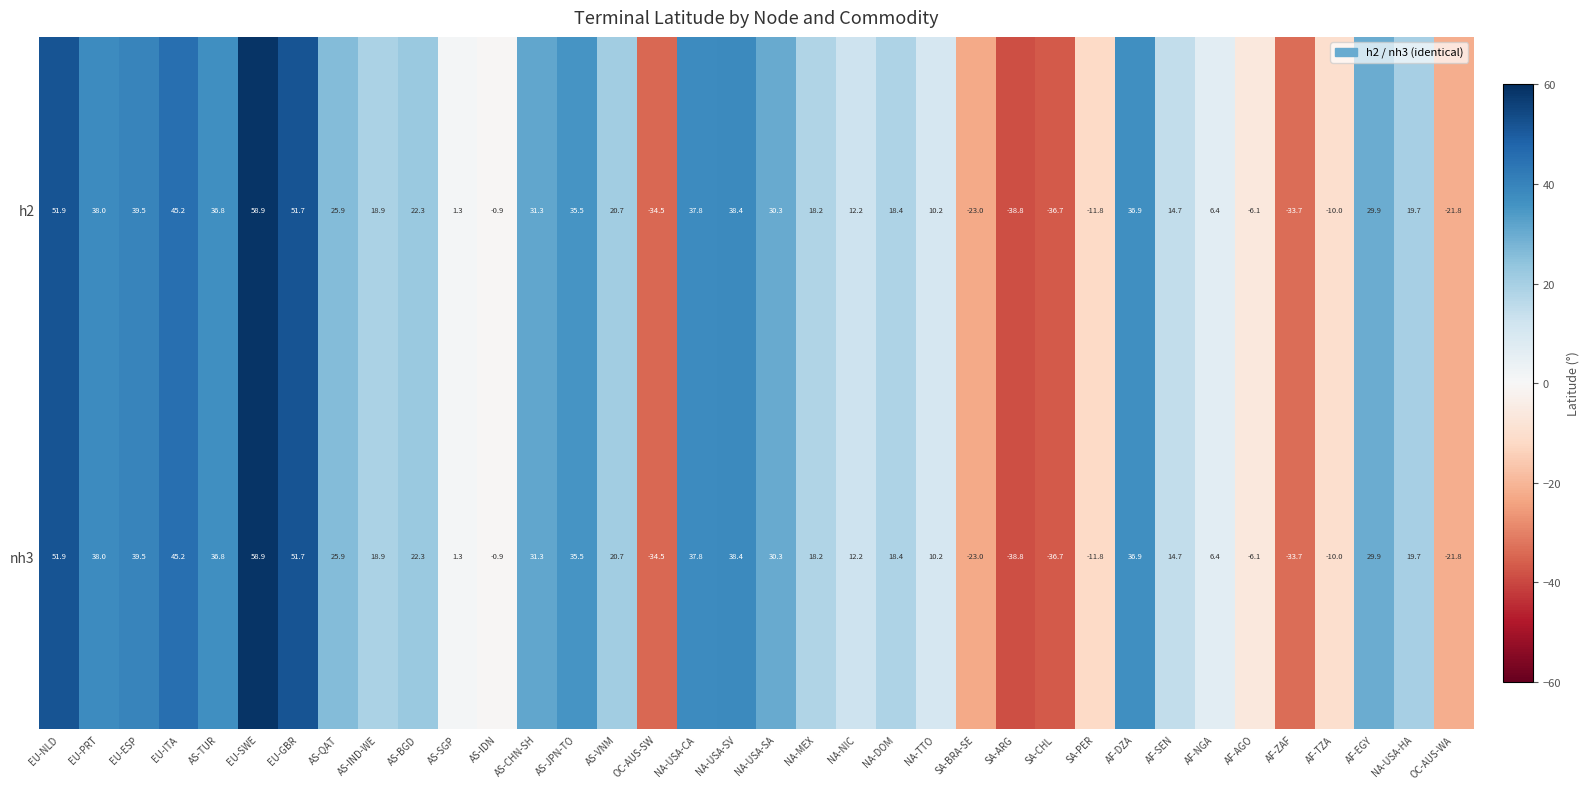

The nh3 series shows 18.2 at NA-MEX. True or false?

True